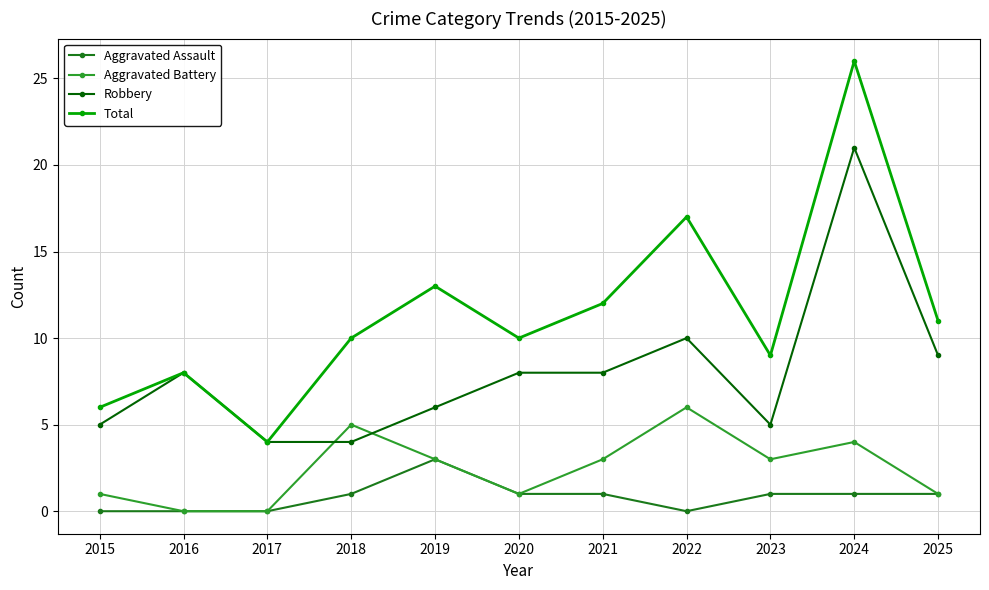

What is the greatest value displayed?

26